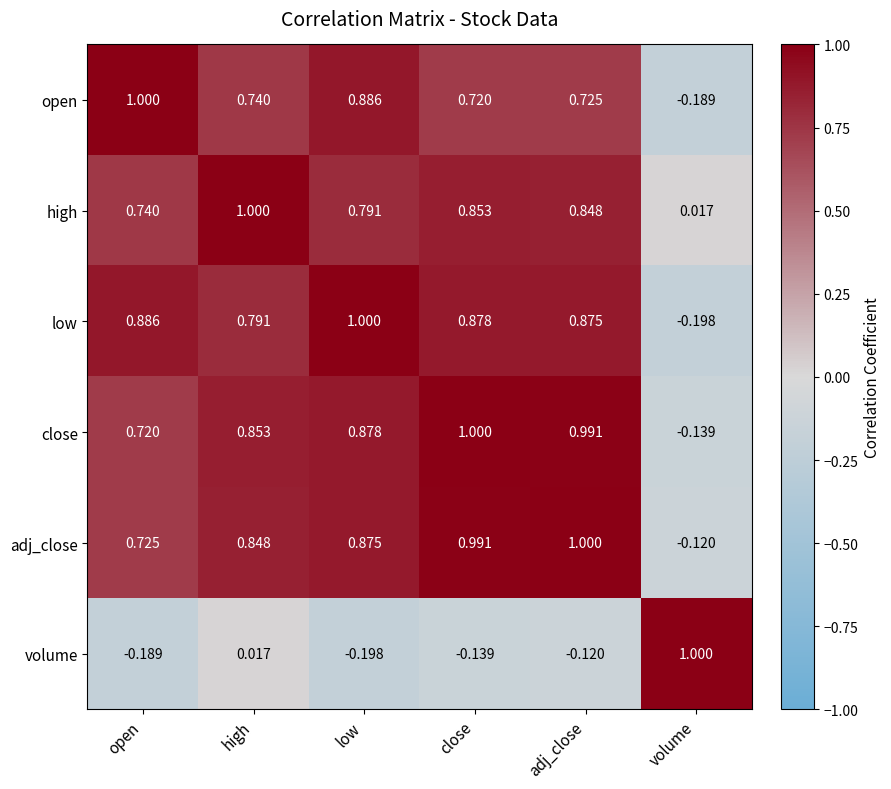

At which label is adj_close closest to 0?

volume